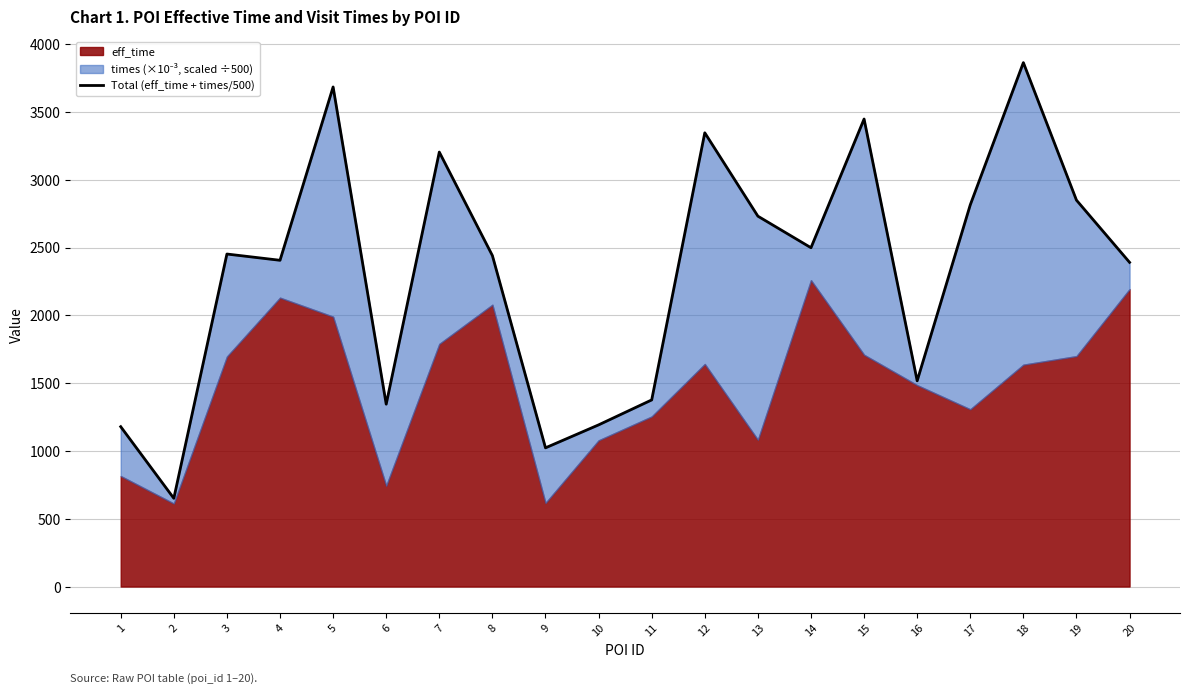

List the labels in order of value, largest first.

18, 5, 15, 12, 7, 19, 17, 13, 14, 3, 8, 4, 20, 16, 11, 6, 10, 1, 9, 2